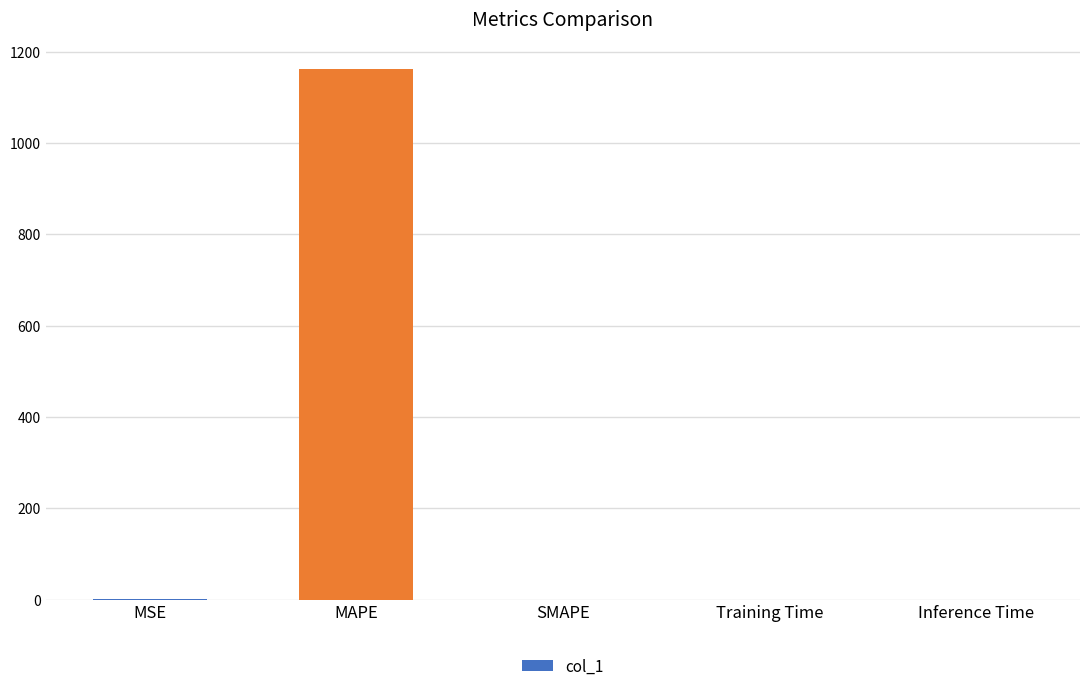

What is the greatest value displayed?

1163.2